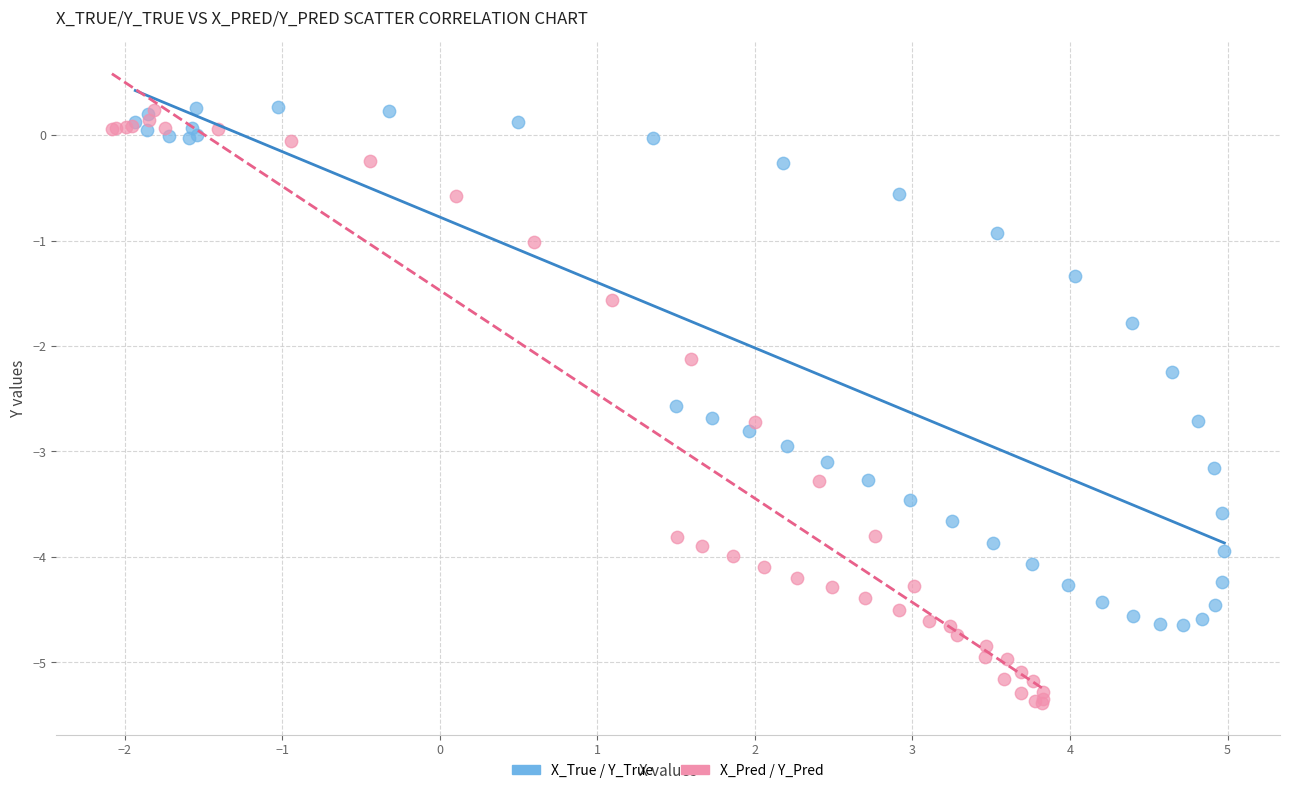

Which series contains the lowest Y value?

X_Pred / Y_Pred